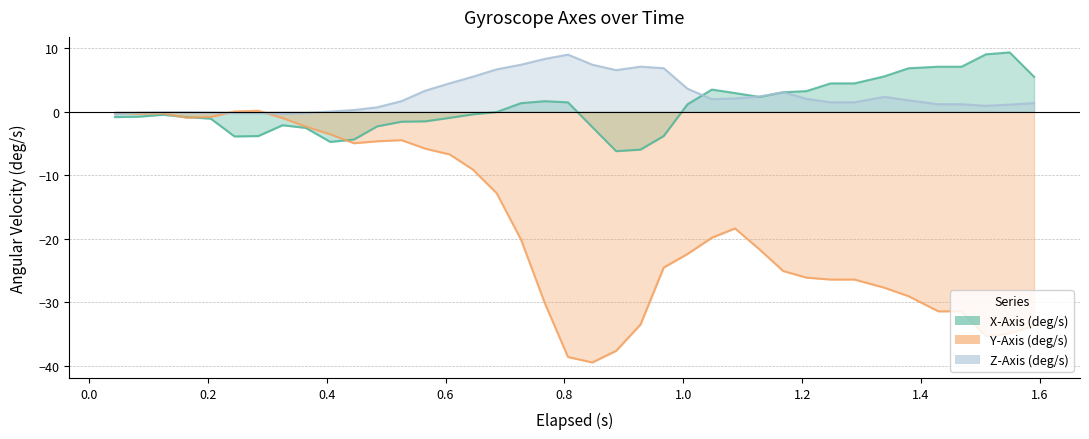

How many lines are shown in the chart?

3